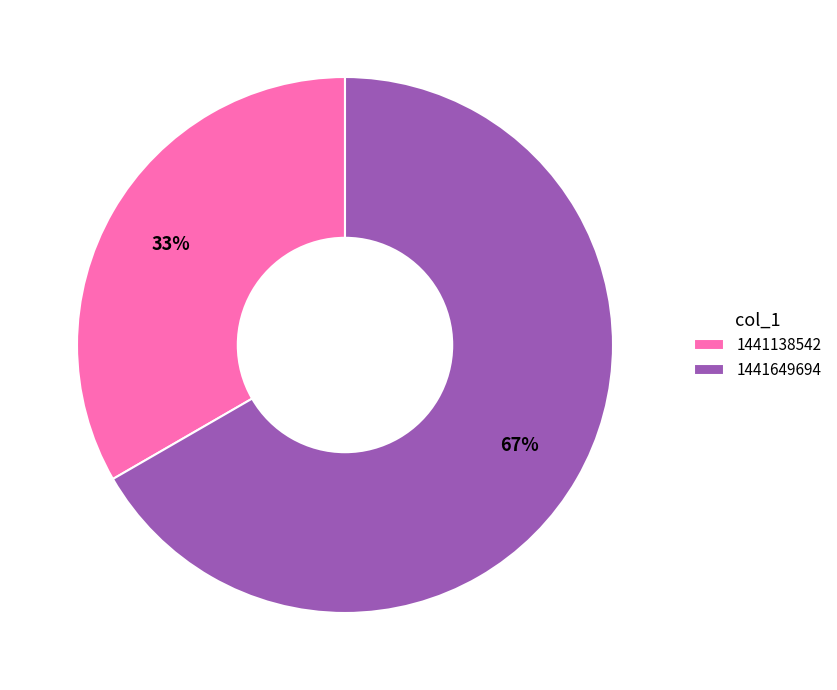

To the nearest percent, what portion does 1441649694 represent?

67%